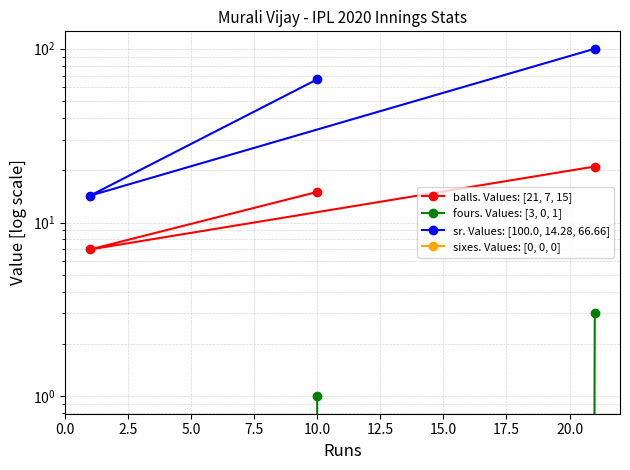

At 0.0, list the series in order from smallest to largest.

sixes. Values: [0, 0, 0], fours. Values: [3, 0, 1], balls. Values: [21, 7, 15], sr. Values: [100.0, 14.28, 66.66]